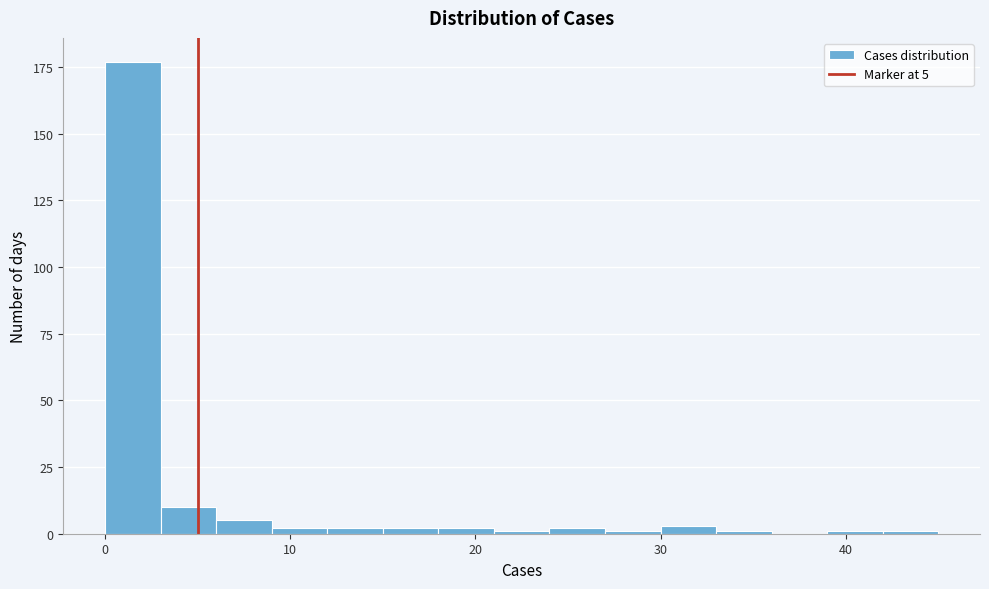

Around what value on the x-axis is the tallest bar? Give the approximate position of its centre, as read against the axis.

2